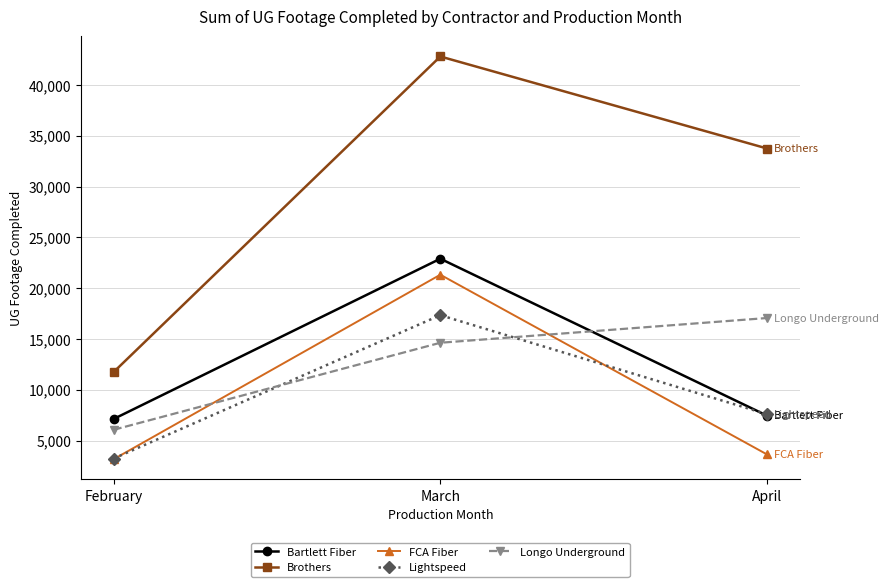

What is the value of the Bartlett Fiber point at the 1st from the left?

7120